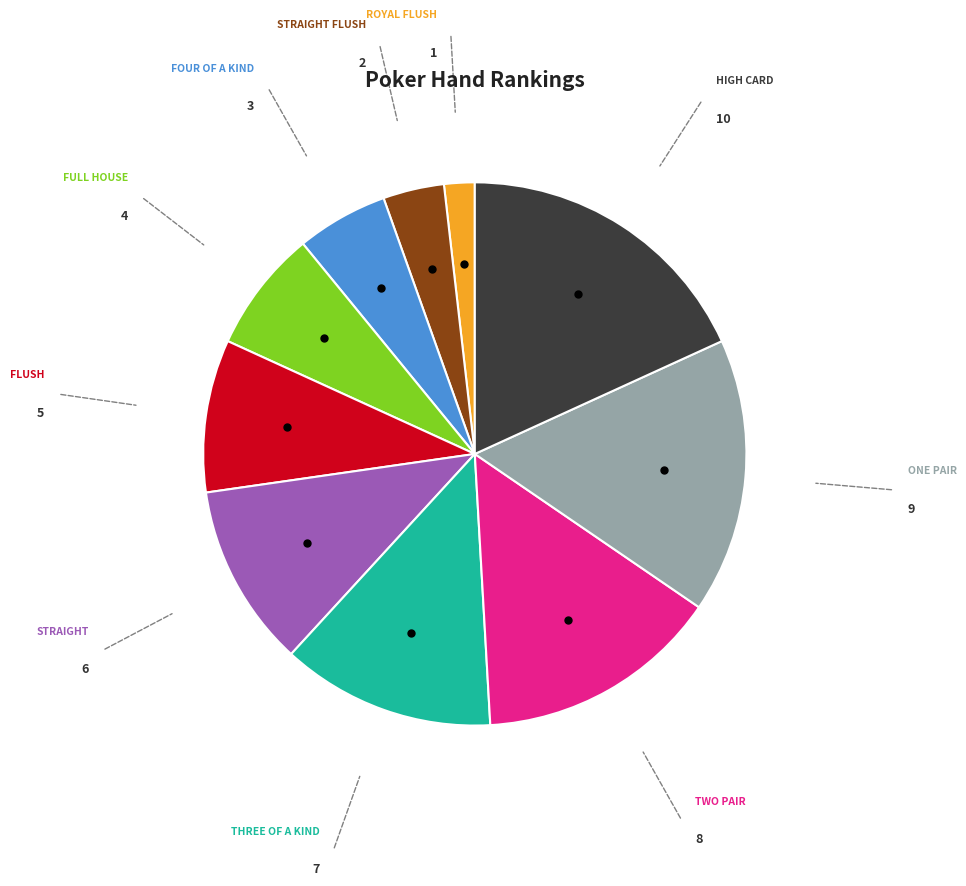

Is there any slice that represents more than half of the pie?

No